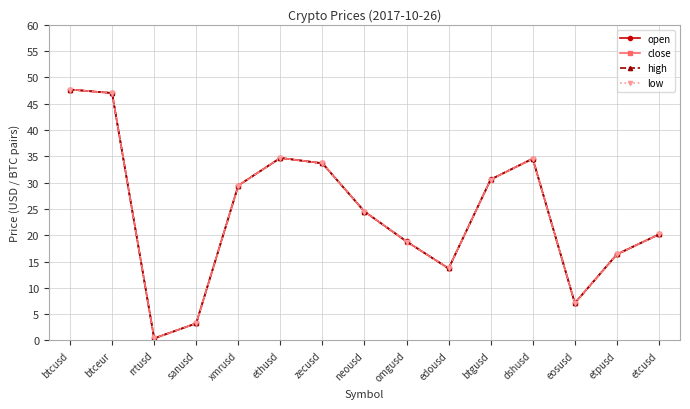

Does the chart display data point markers on the line(s)?

Yes